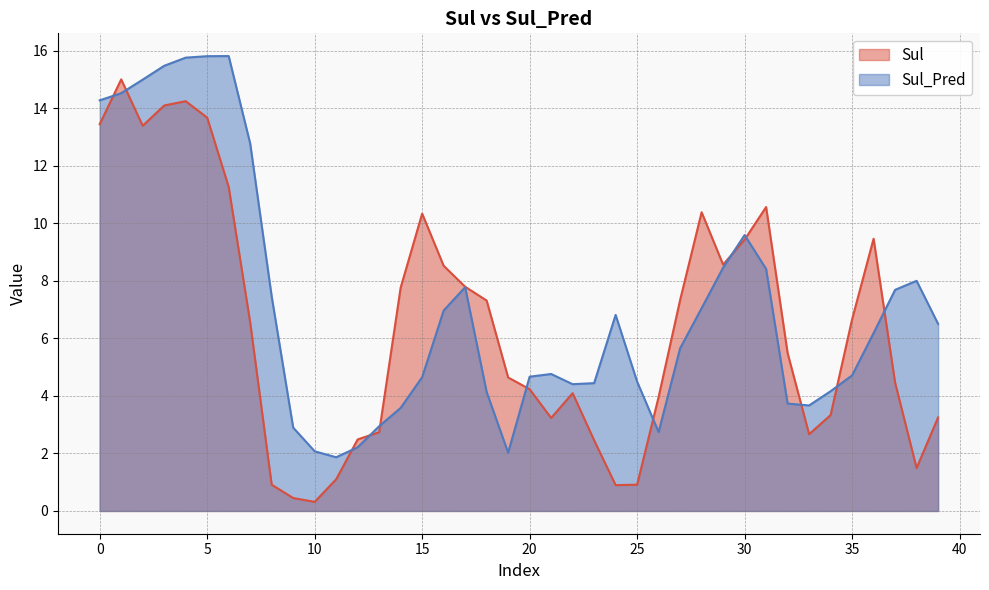

Which label corresponds to the largest value in the chart?

6